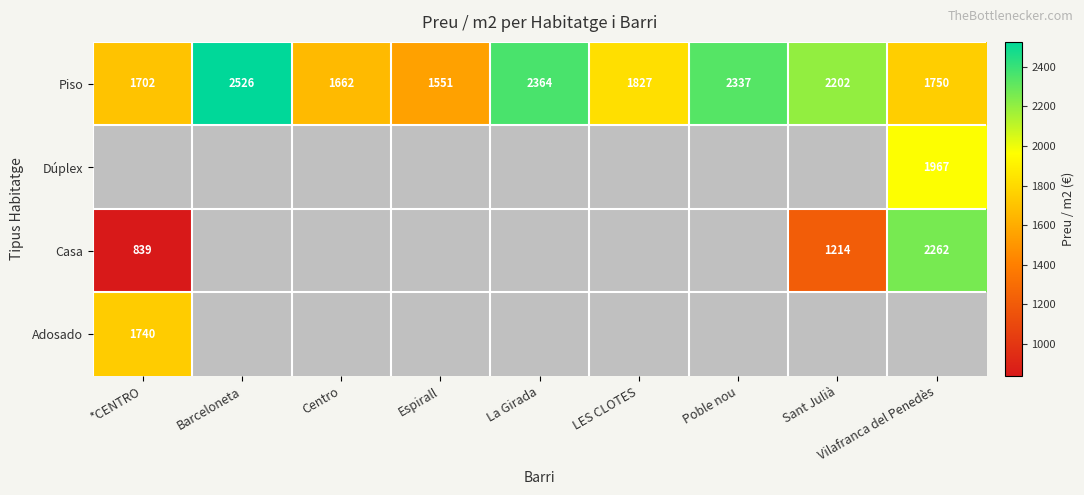

At which label does Piso reach its peak?

Barceloneta